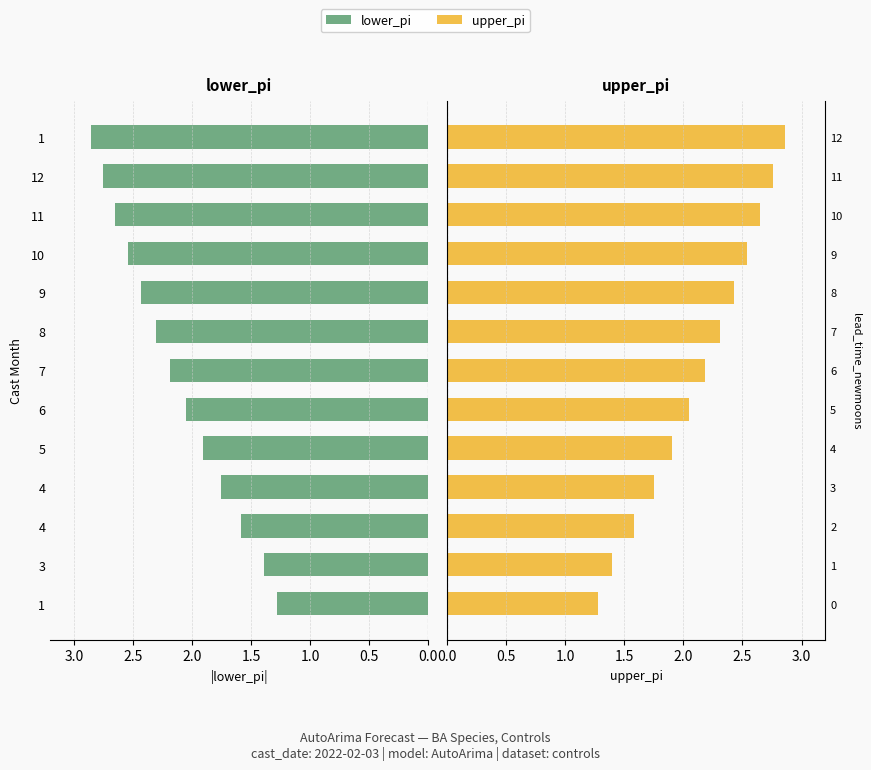

List the series in order of their peak value, highest first.

upper_pi, lower_pi